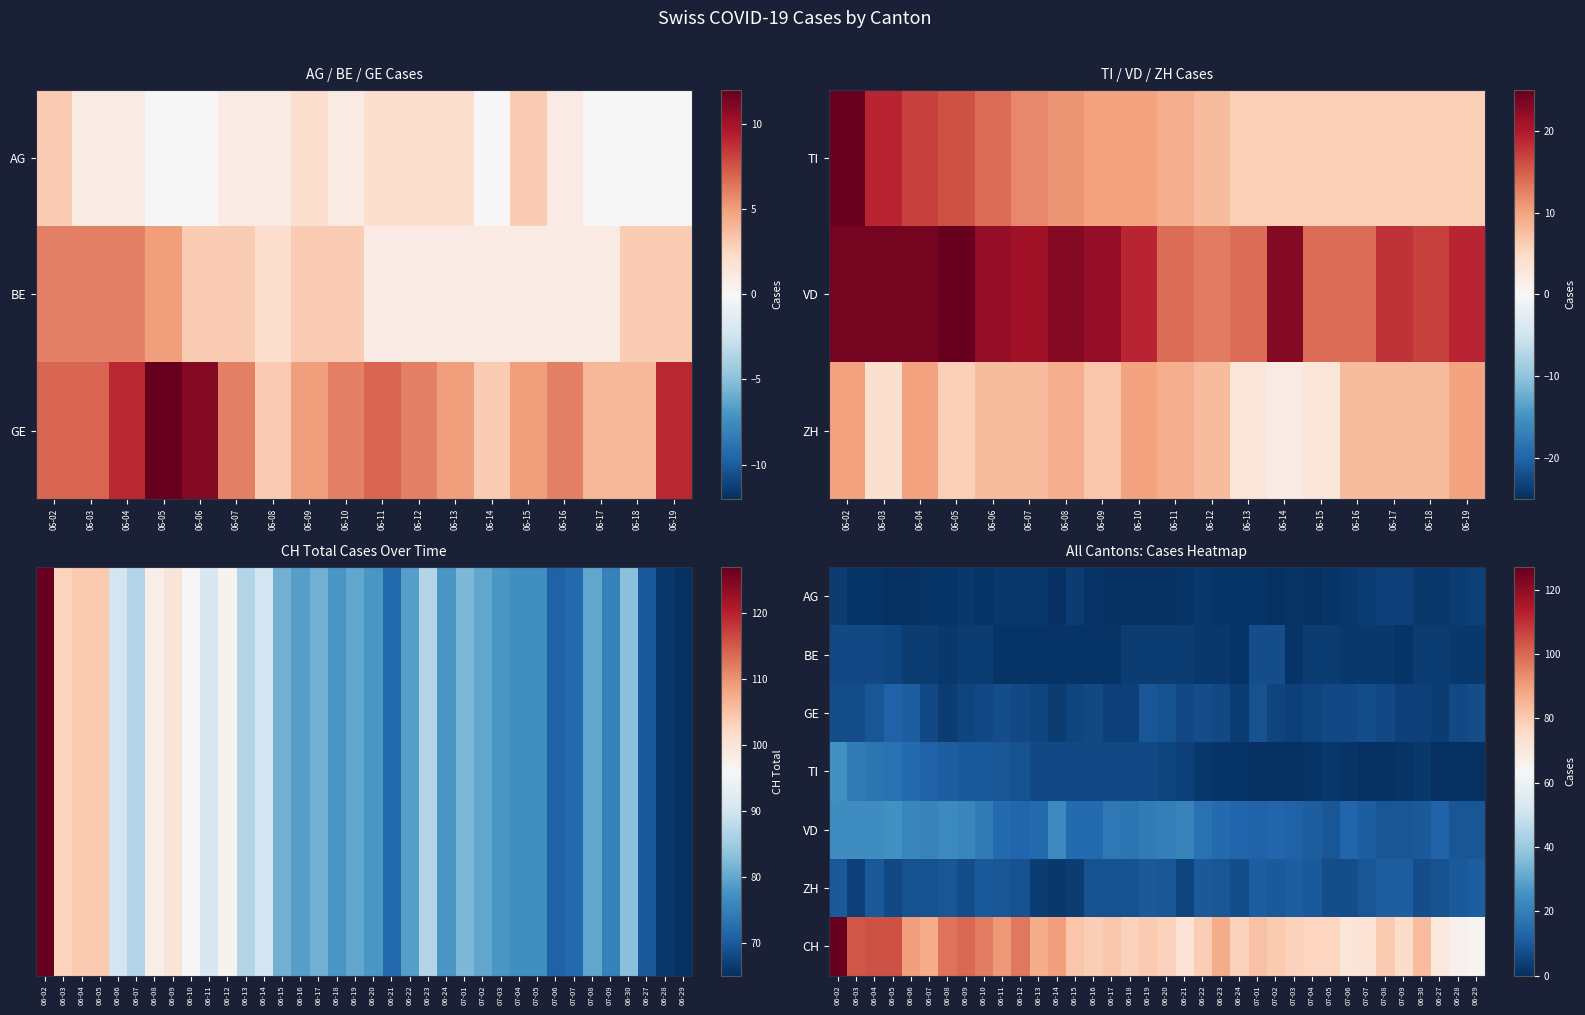

At which label is CH closest to 96?

06-10